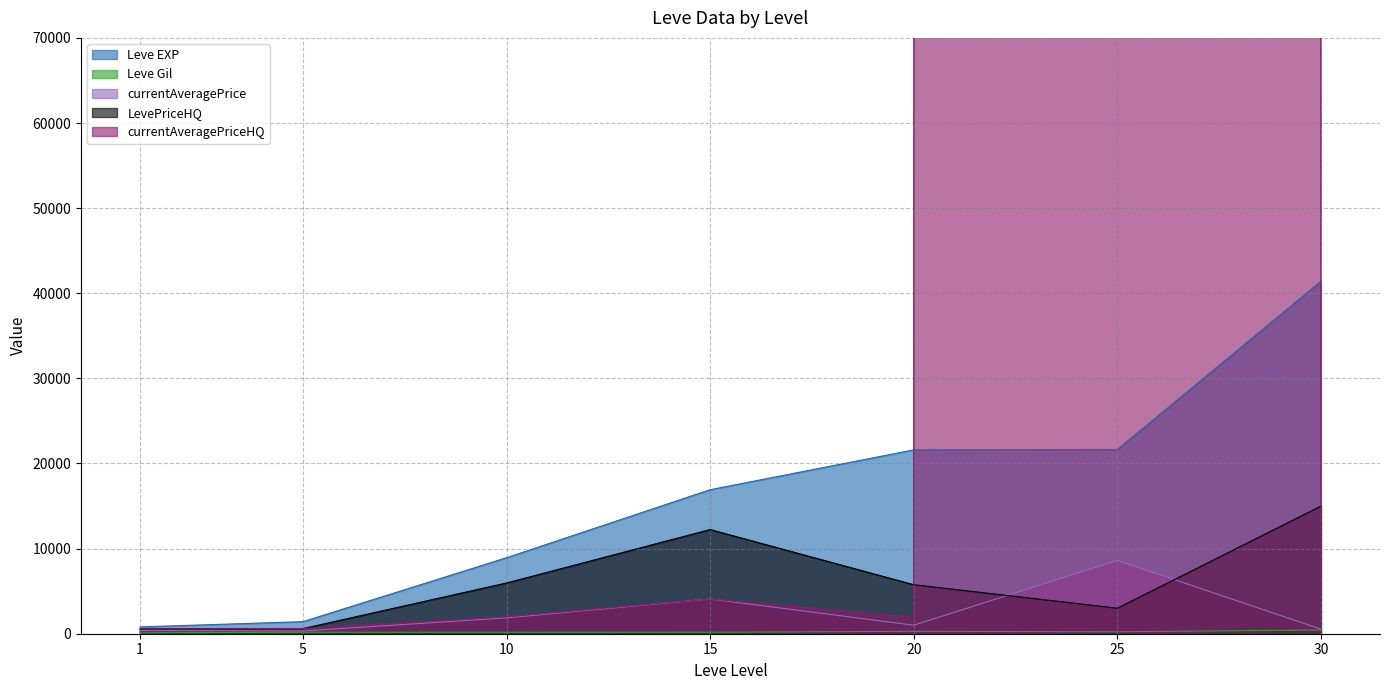

True or false: currentAveragePriceHQ has a value of 600.5 at 5.

True